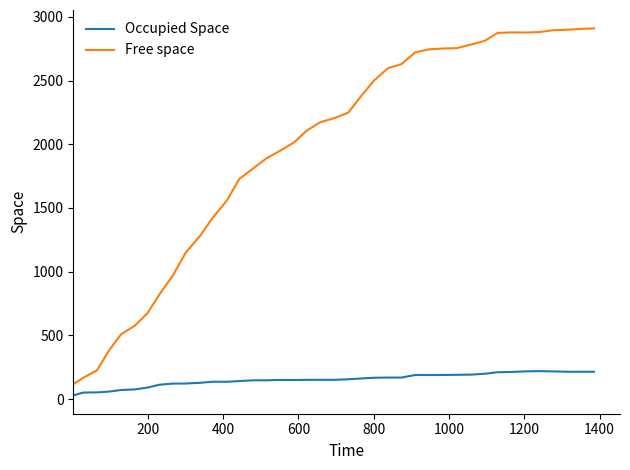

List the series in order of their overall mean, lowest first.

Occupied Space, Free space